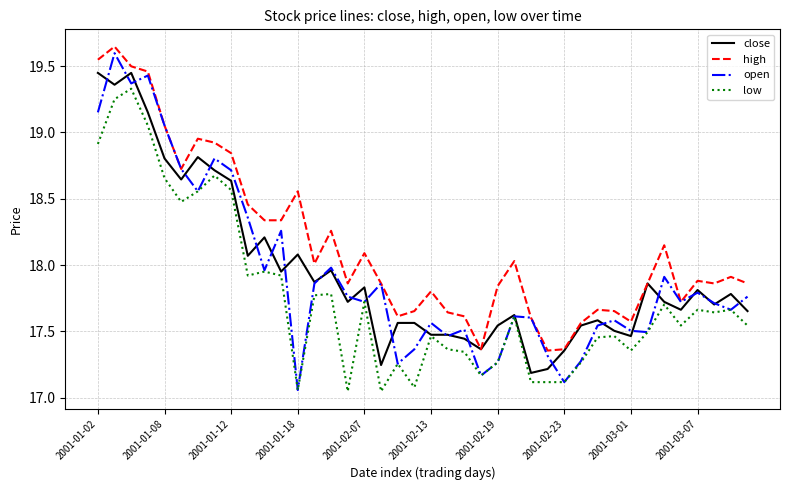

Which series has the largest range (max minus min)?

open